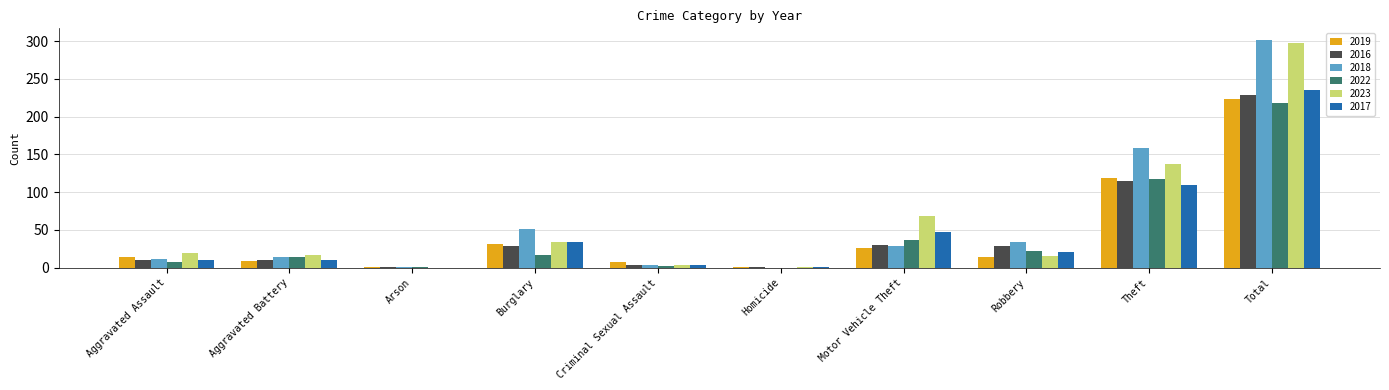

Is it true that 2023 equals 104 at Total?

False